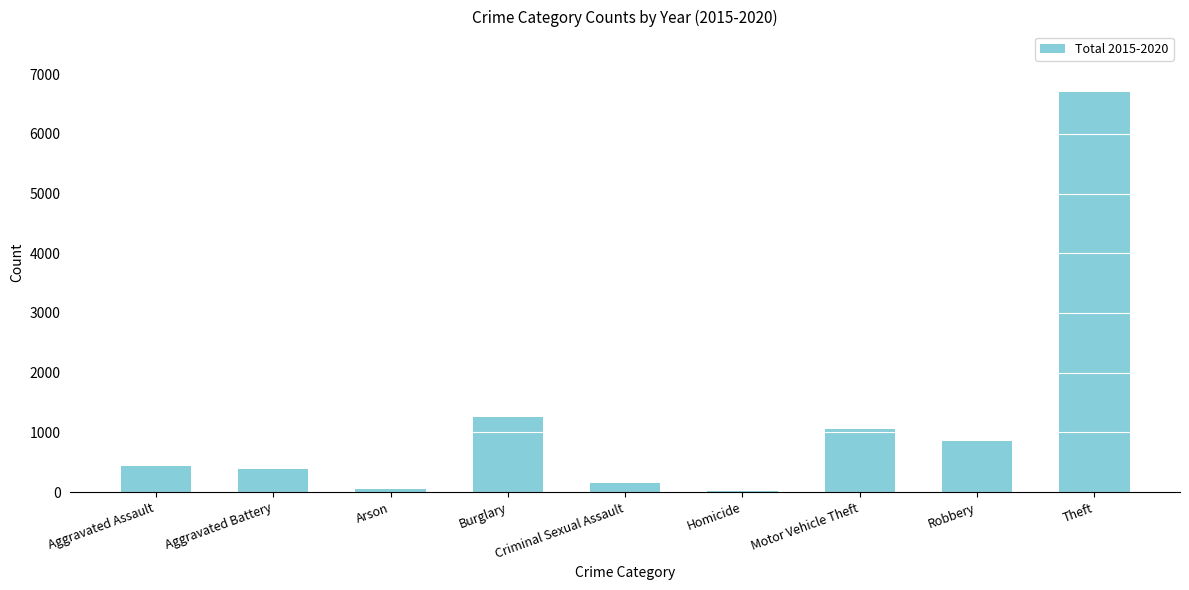

Does the chart contain stacked bars?

No